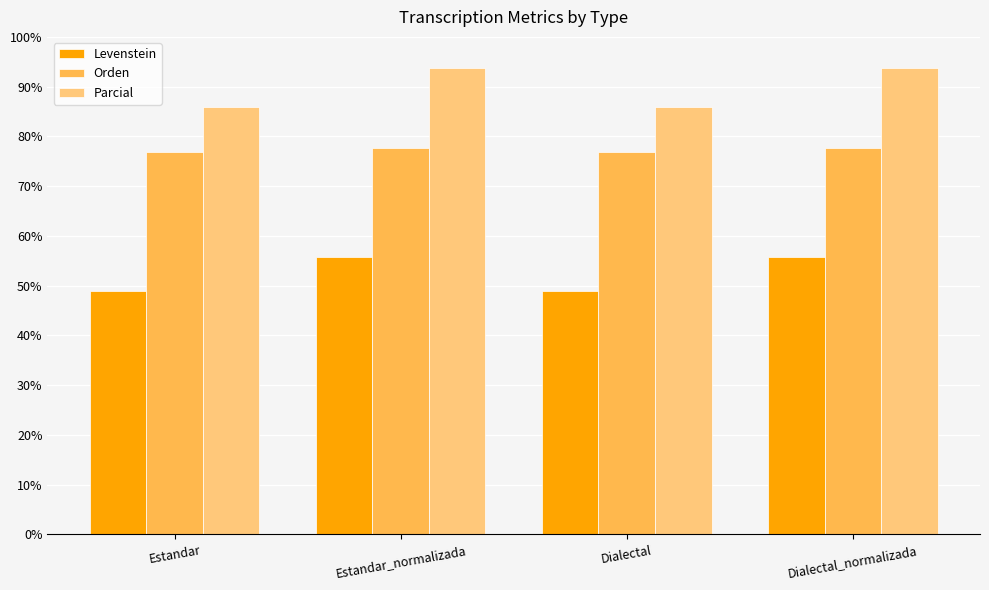

How many series are shown in this chart?

3